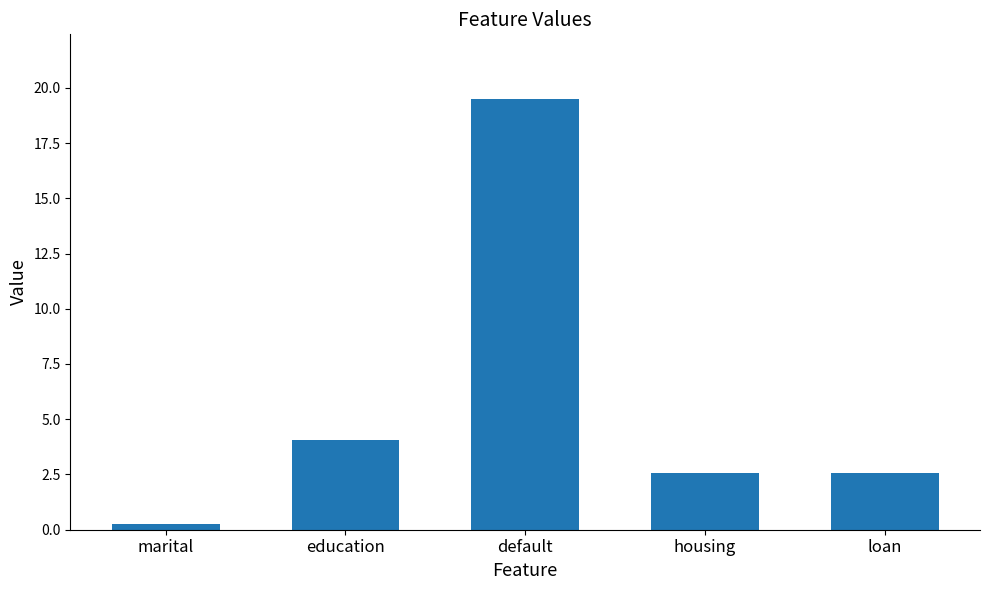

Reading right to left, list all the values displayed in this chart.

loan=2.5	housing=2.5	default=19.5	education=4.1	marital=0.3